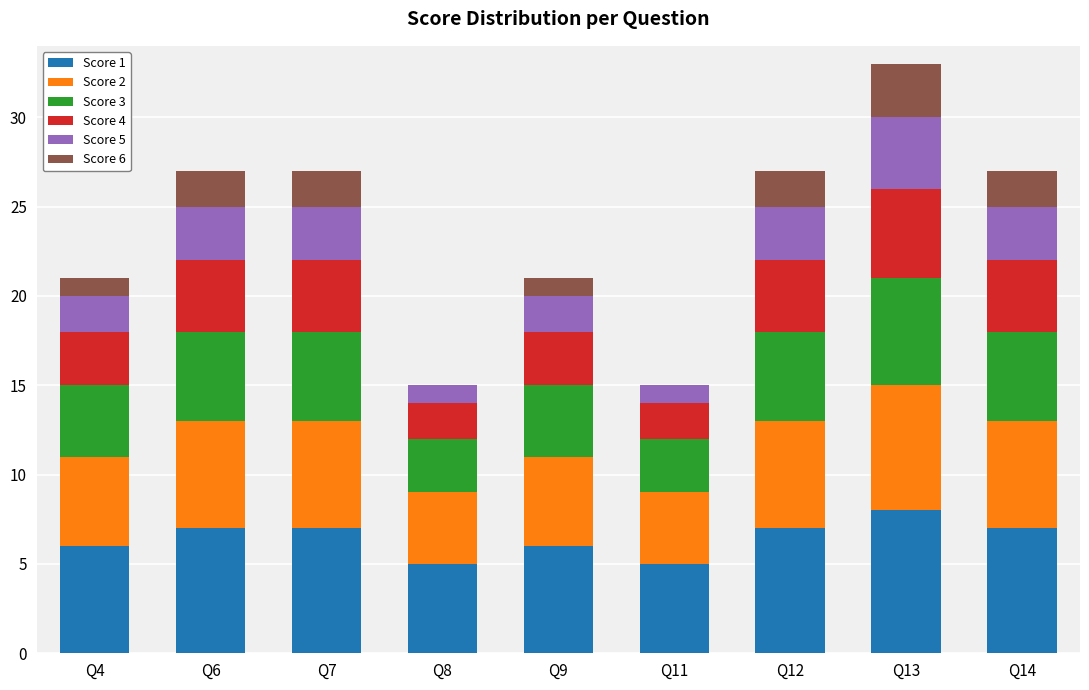

How many distinct data groups are displayed?

6